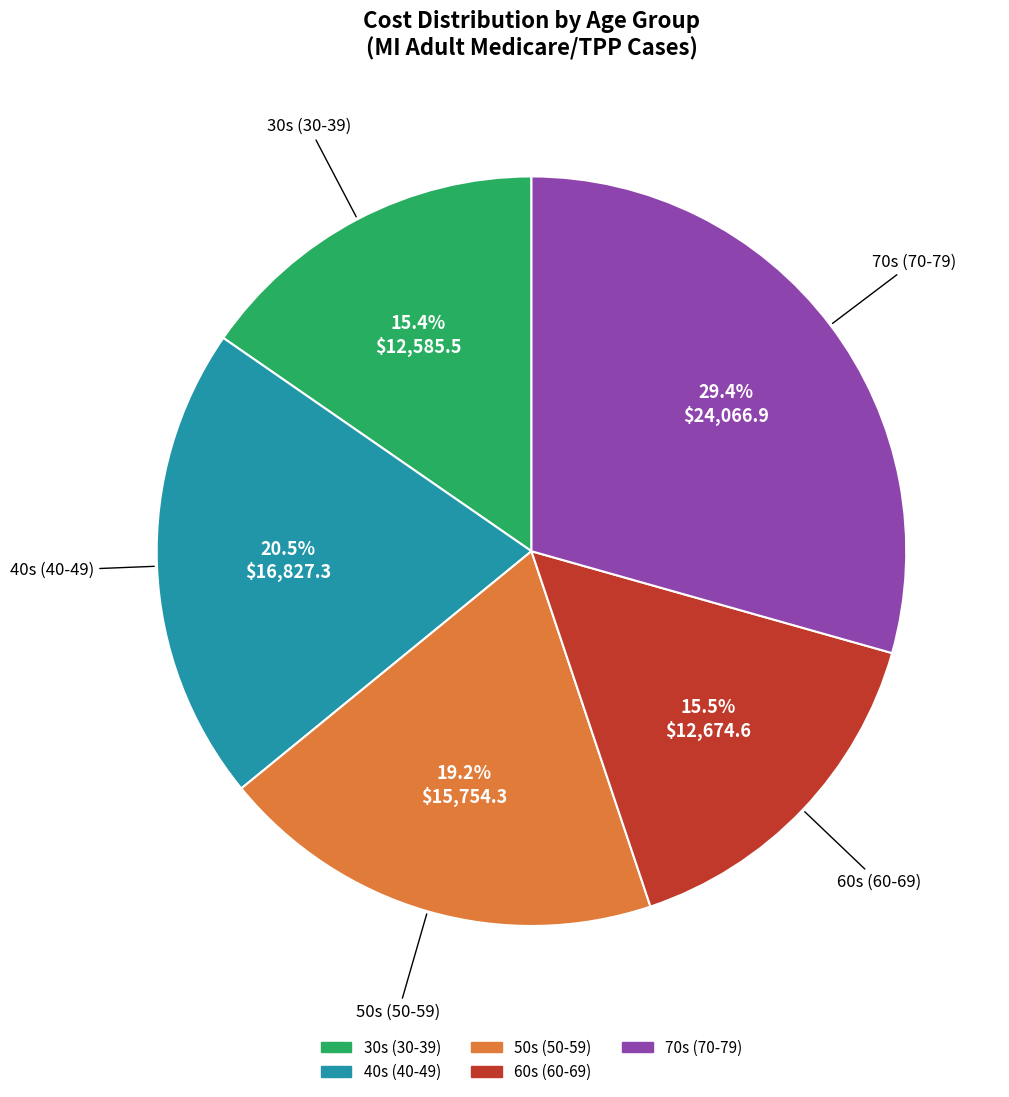

Does any single category account for the majority?

No